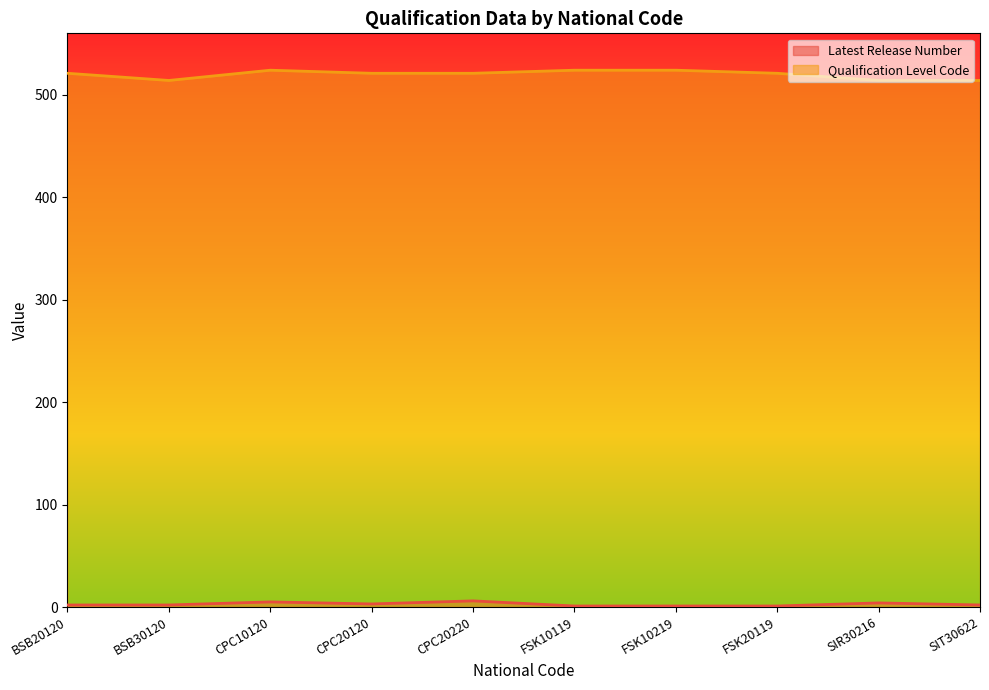

Does the chart have visible grid lines?

No